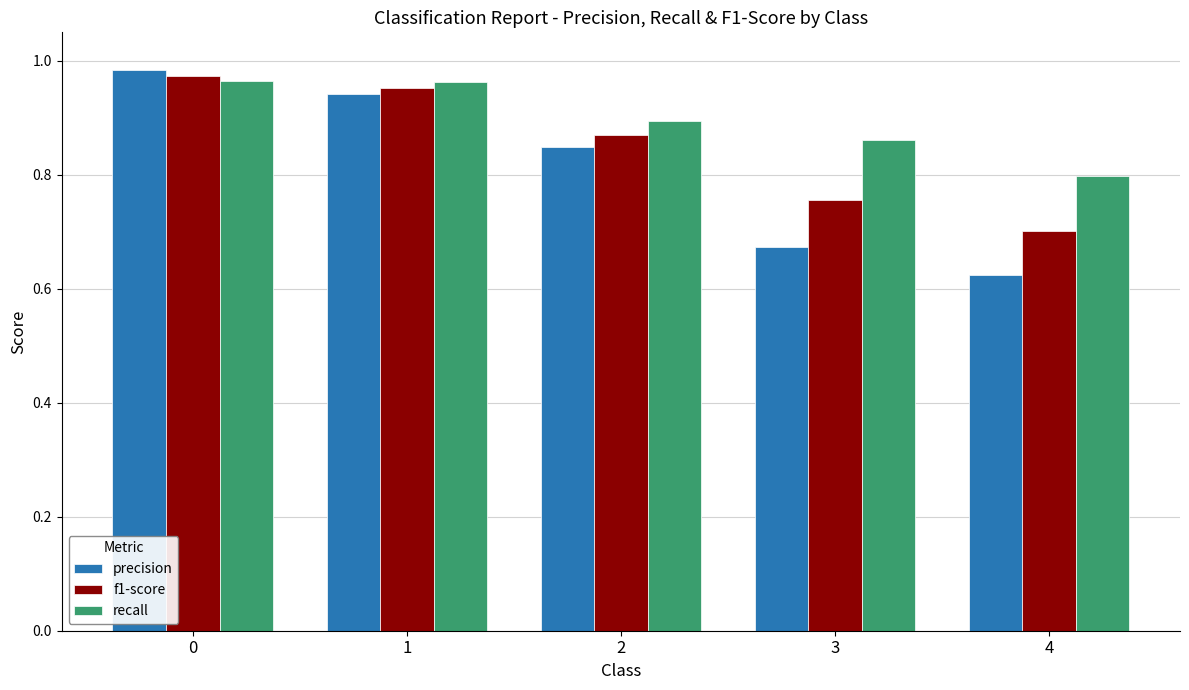

Does the chart contain stacked bars?

No